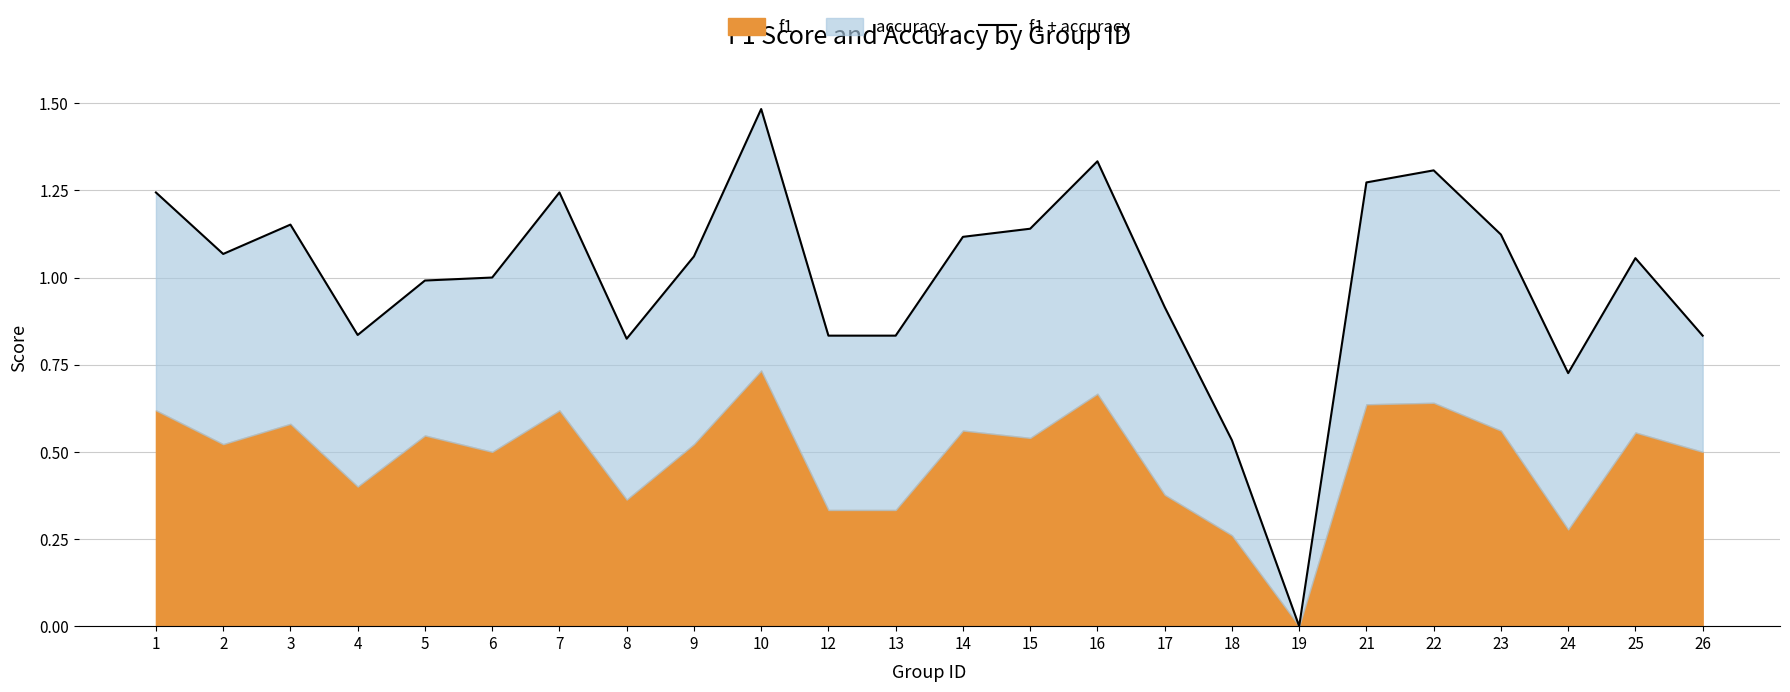

The value at 12 is 0.8. True or false?

True